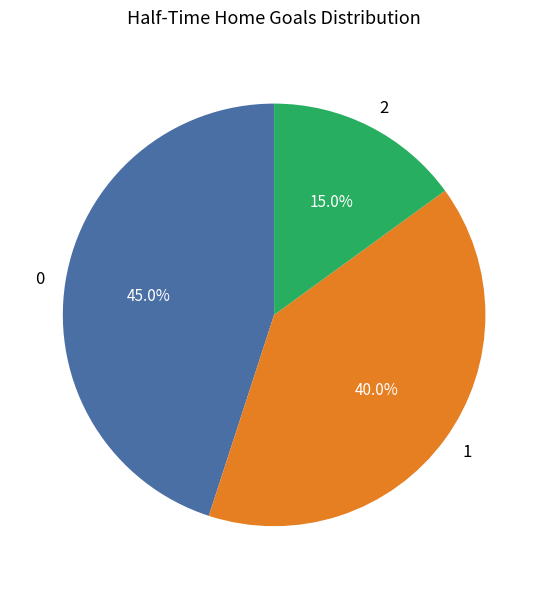

Rank the categories by value from lowest to highest.

2, 1, 0